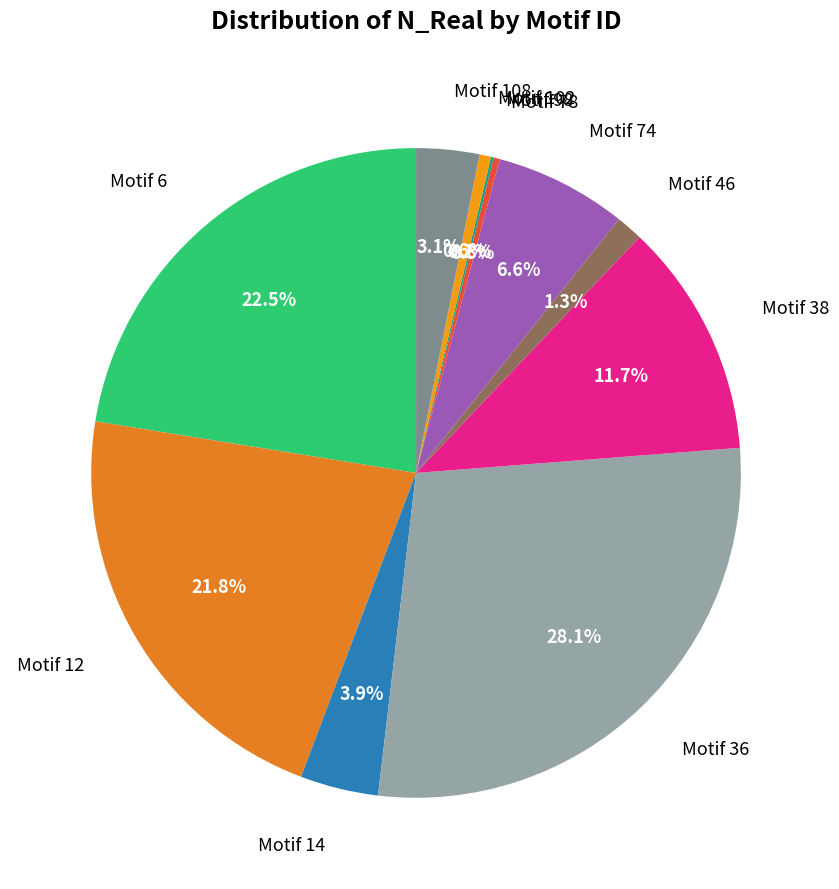

What percentage is NOT represented by Motif 14?

96.1%